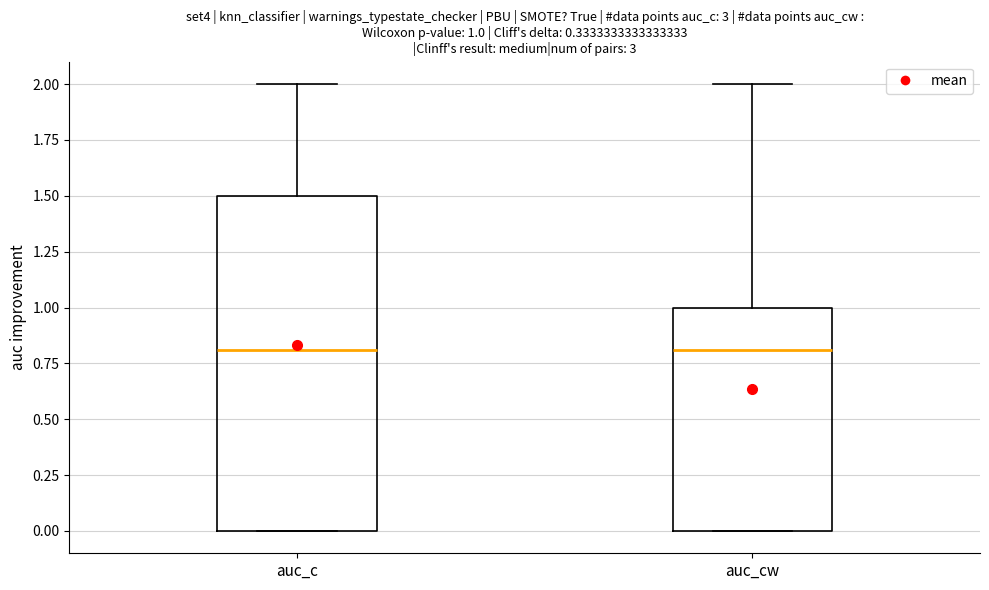

Comparing the boxes themselves (not the whiskers), which one is the tallest?

auc_c